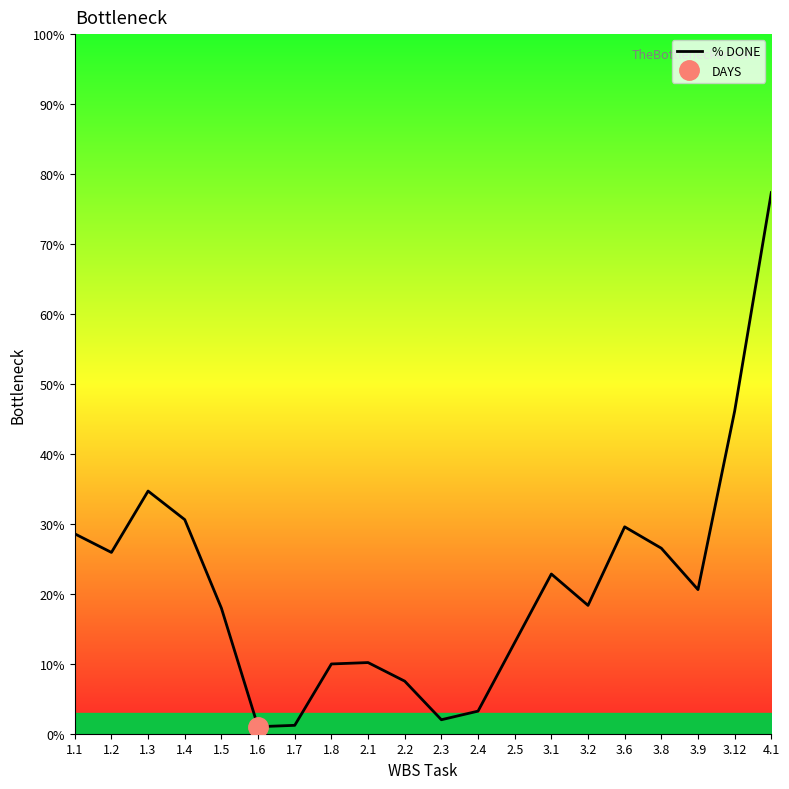

At which label is the value closest to 39?

1.3